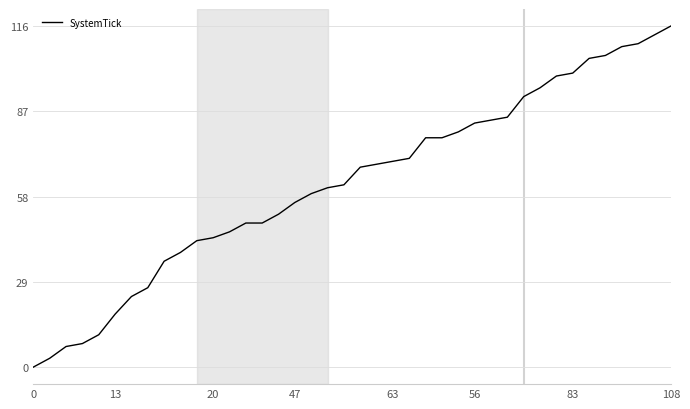

What is the maximum value shown in the chart?

116